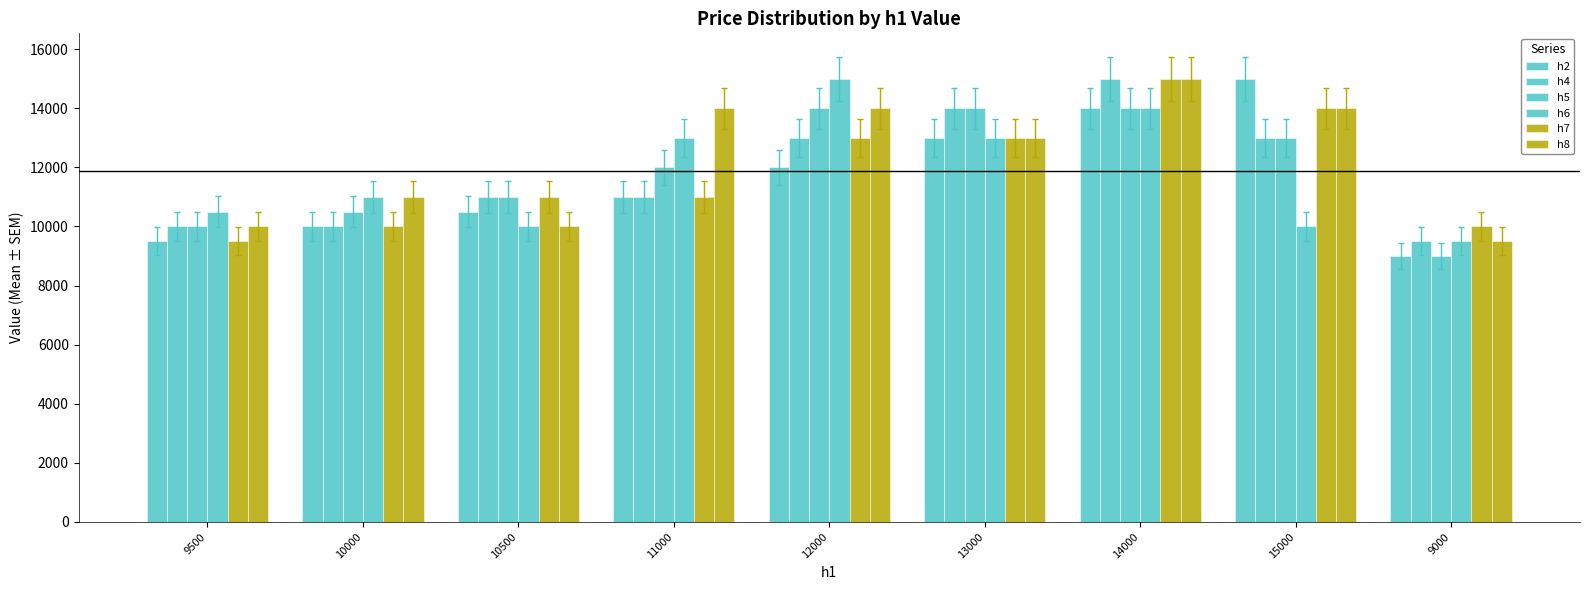

Which series has the largest total across all categories?

h8